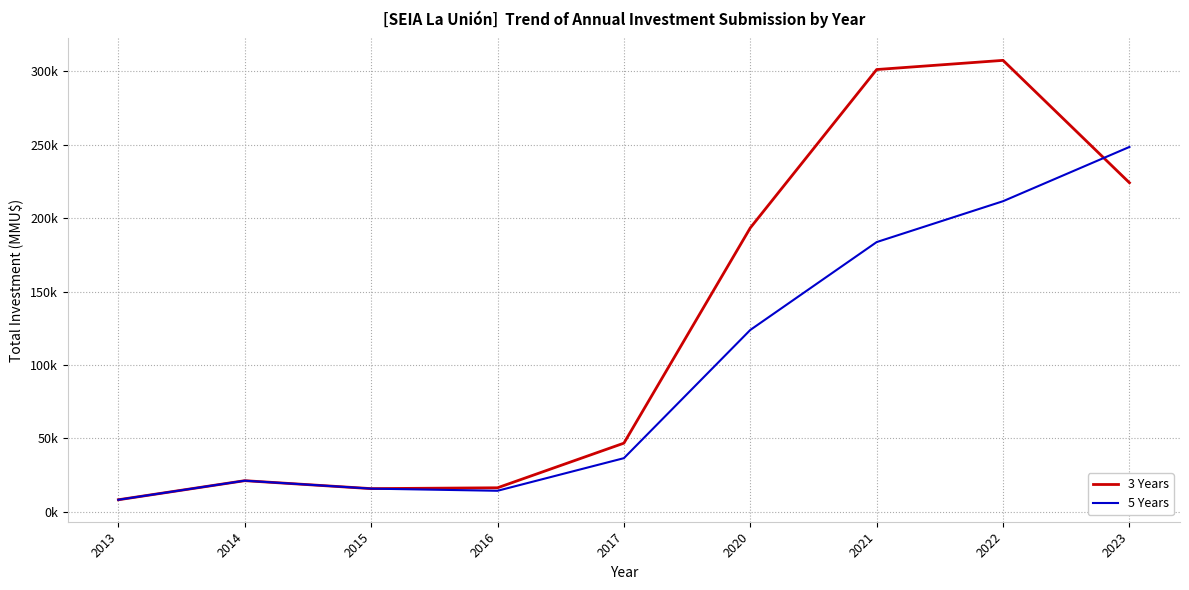

How many times do 3 Years and 5 Years cross each other?

1